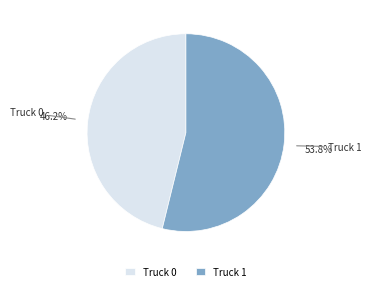

Combined, what portion of the pie is Truck 1 and Truck 0?

100.0%